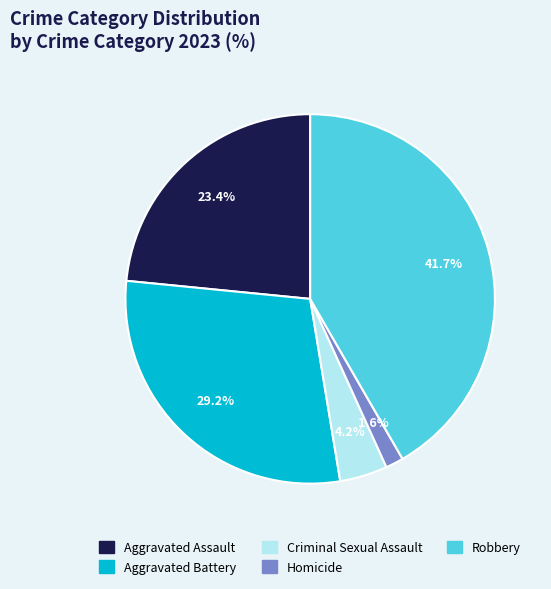

Between Criminal Sexual Assault and Homicide, which is larger?

Criminal Sexual Assault